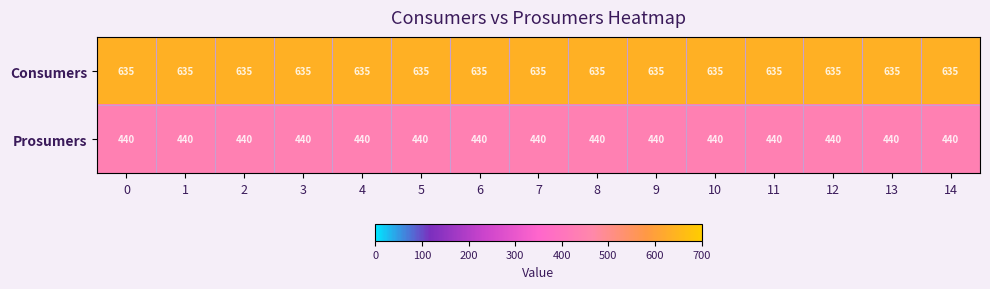

What value does the Prosumers series have at 8?

440